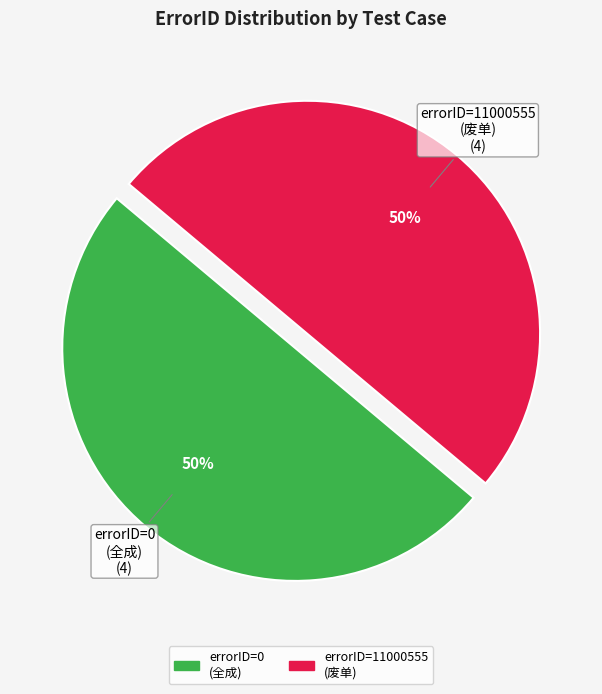

Combined, do errorID=0 (全成) and errorID=11000555 (废单) account for over 50%?

Yes